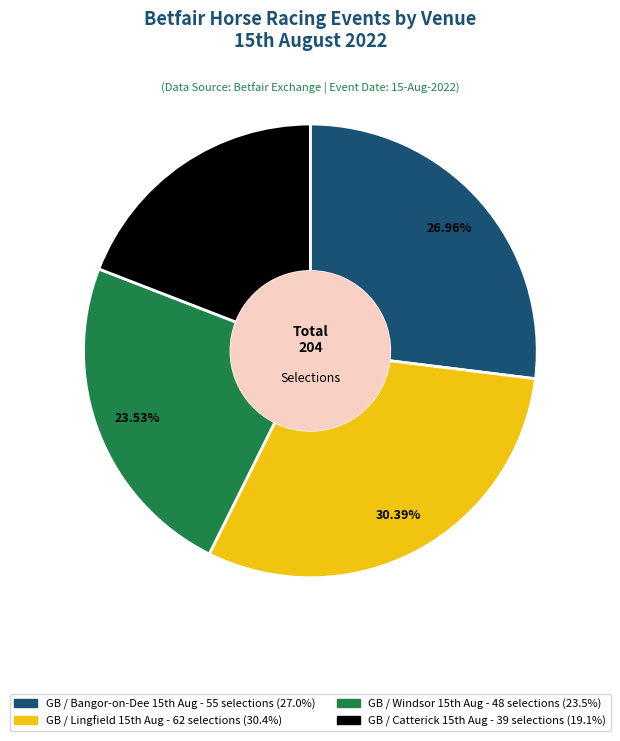

How many segments does this pie chart have?

4